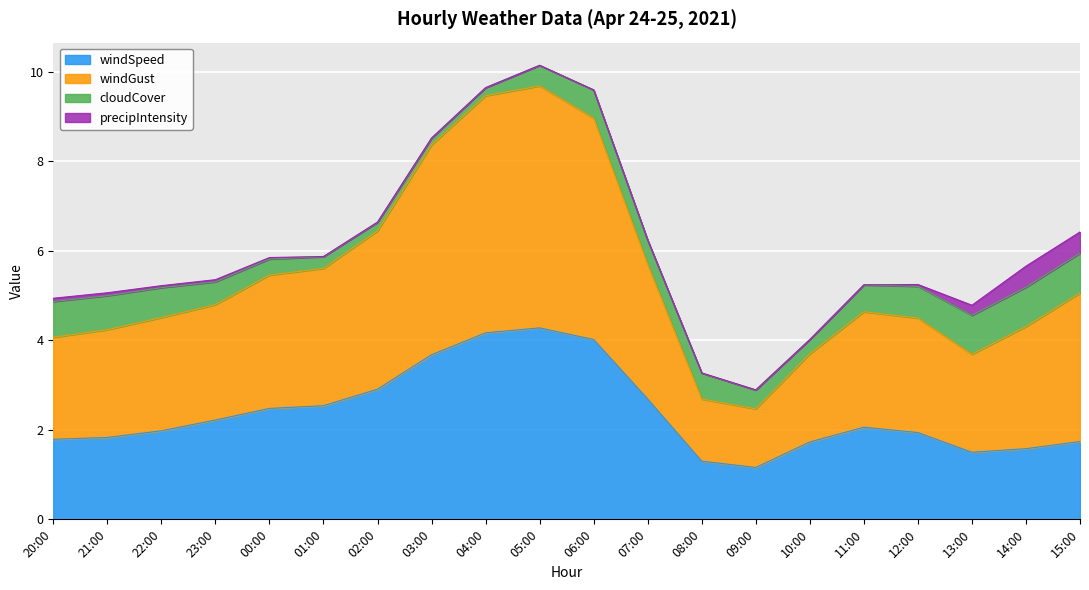

What is the total value across all series at 14:00?

5.7